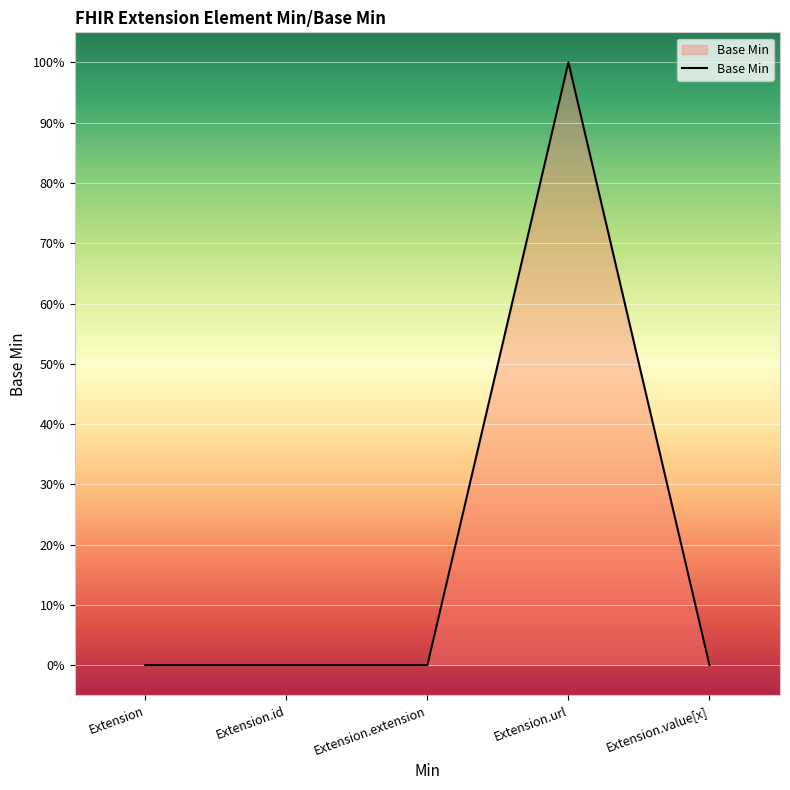

Does the chart display data point markers on the line(s)?

No